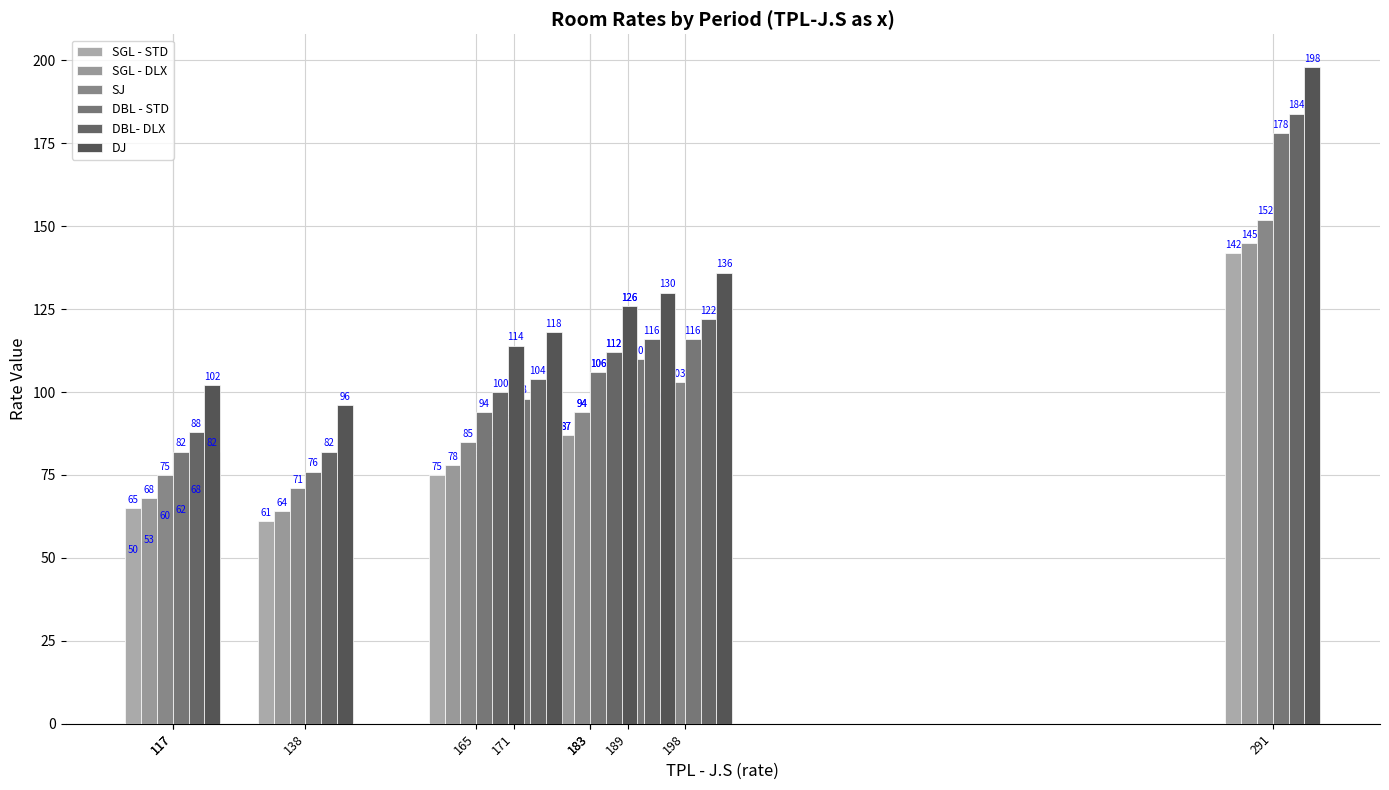

Which series changed the most between 171 and 165?

SGL - STD